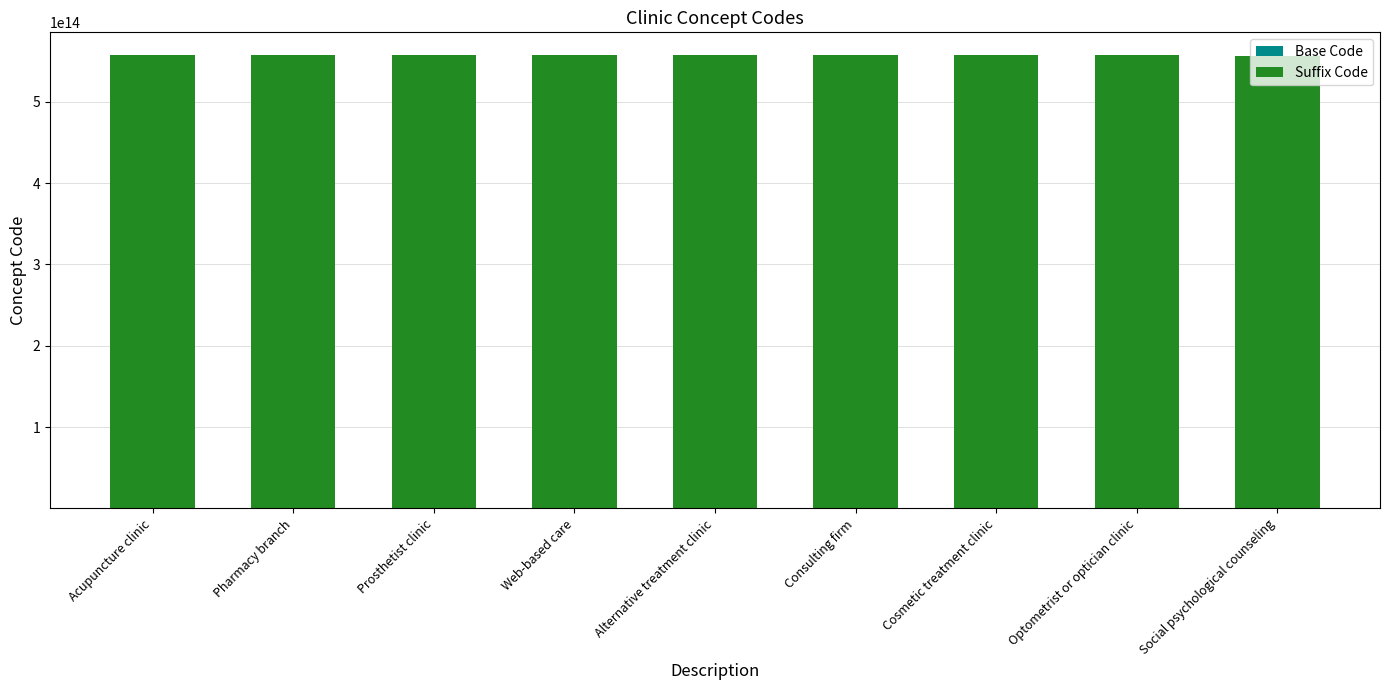

How many categories are shown in the chart?

9